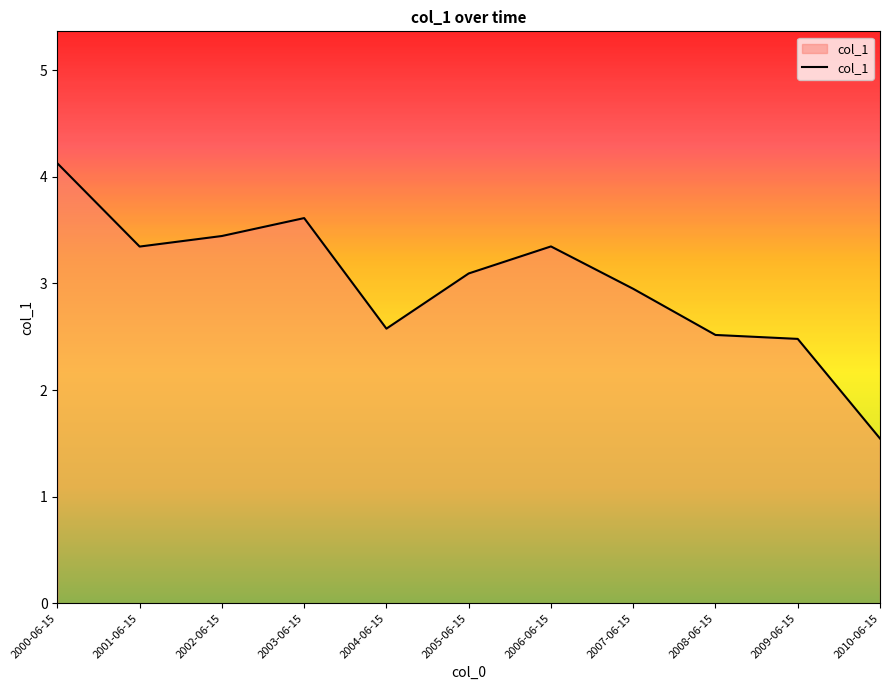

Reading left to right, what are all the values shown in this chart?

2000-06-15=4.1	2001-06-15=3.3	2002-06-15=3.4	2003-06-15=3.6	2004-06-15=2.6	2005-06-15=3.1	2006-06-15=3.3	2007-06-15=2.9	2008-06-15=2.5	2009-06-15=2.5	2010-06-15=1.5